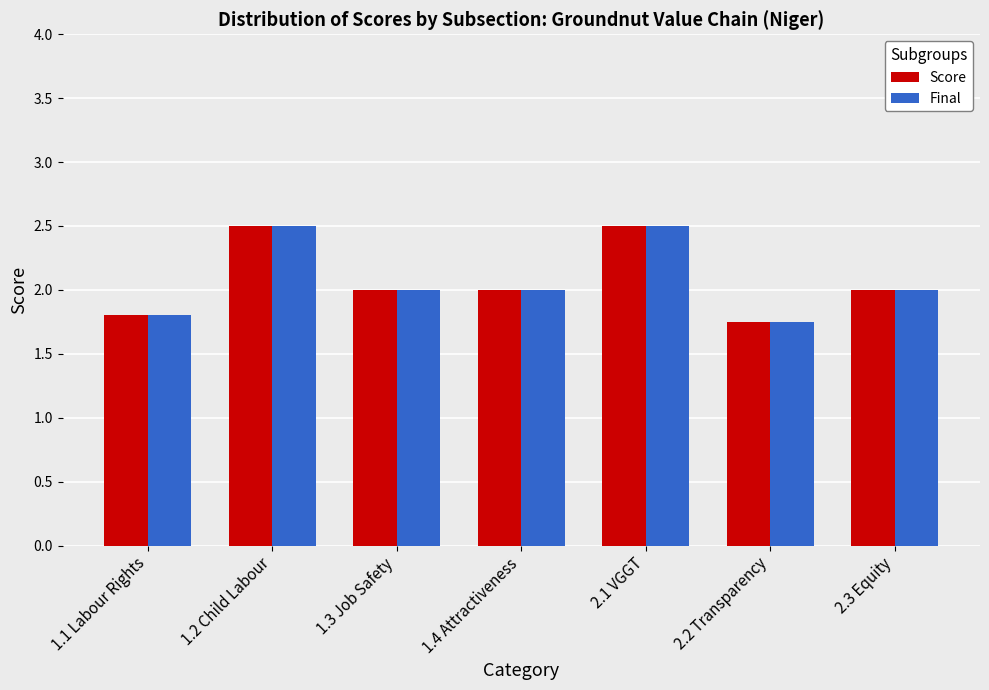

What is the label of the 5th bar from the left?

2.1 VGGT